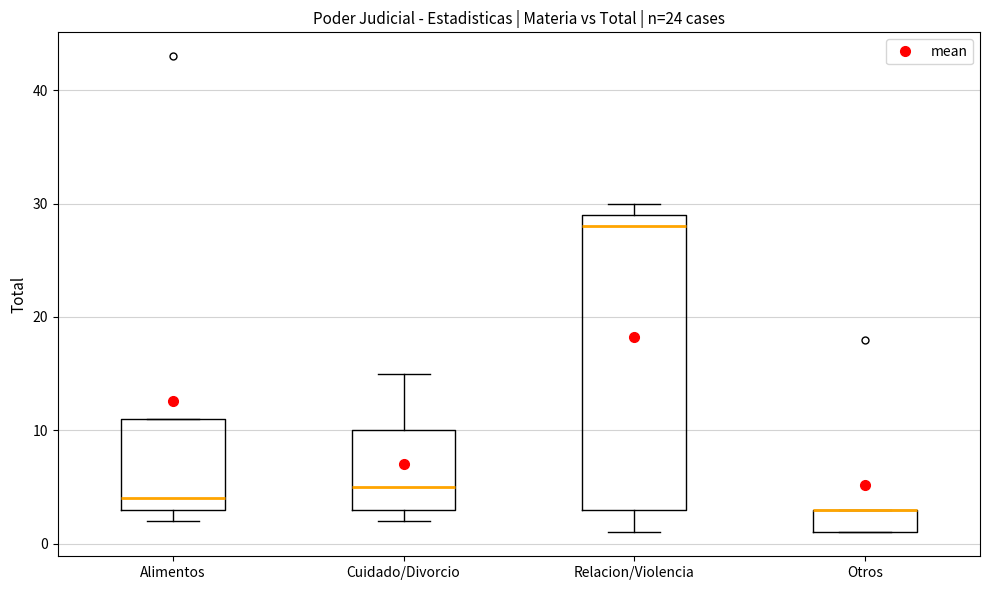

Which box is the tallest, from its lower edge to its upper edge?

Relacion/Violencia